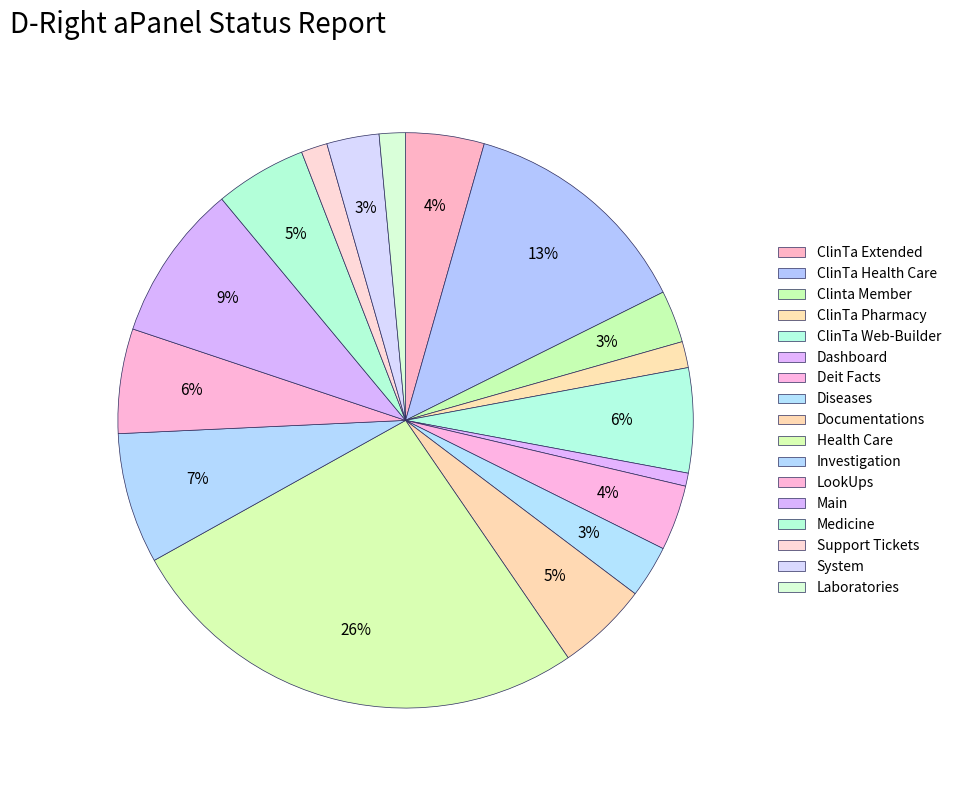

To the nearest percent, what is the combined percentage of Laboratories and Main?

10%